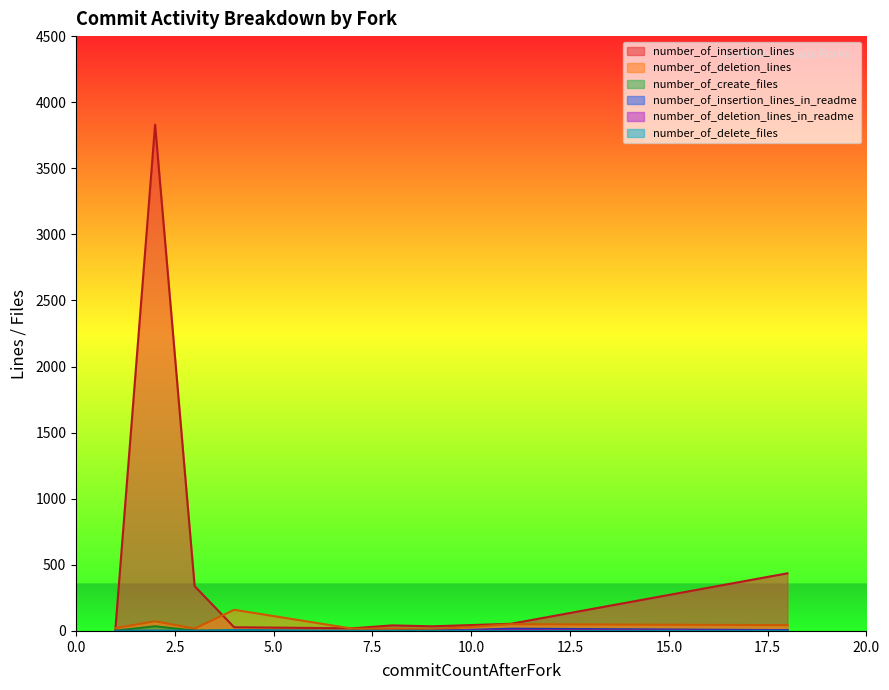

True or false: number_of_delete_files has more than 0 interior local peaks.

True